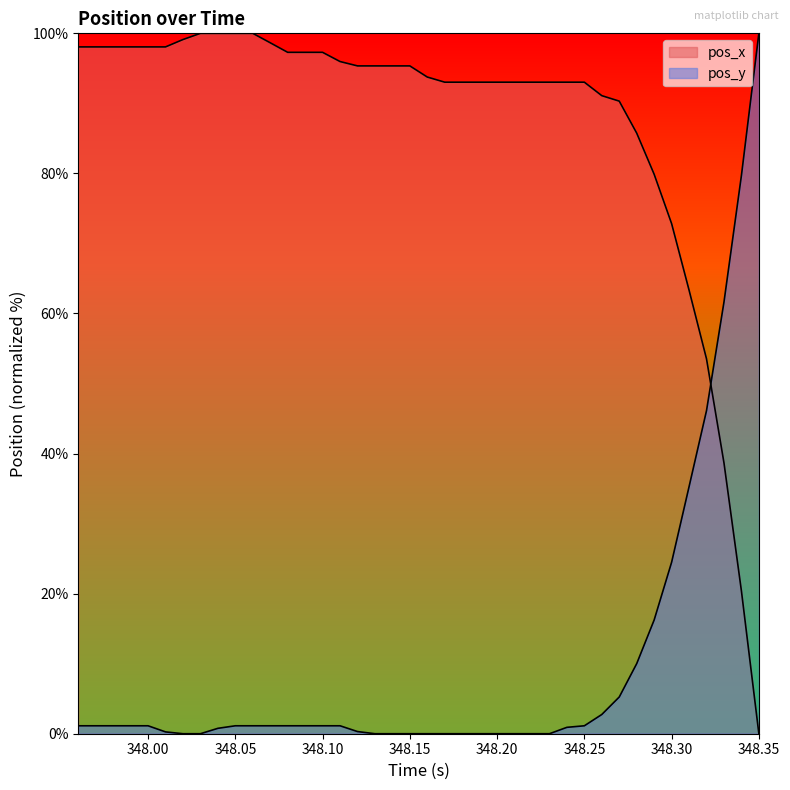

What are all the series names shown in the legend?

pos_x, pos_y